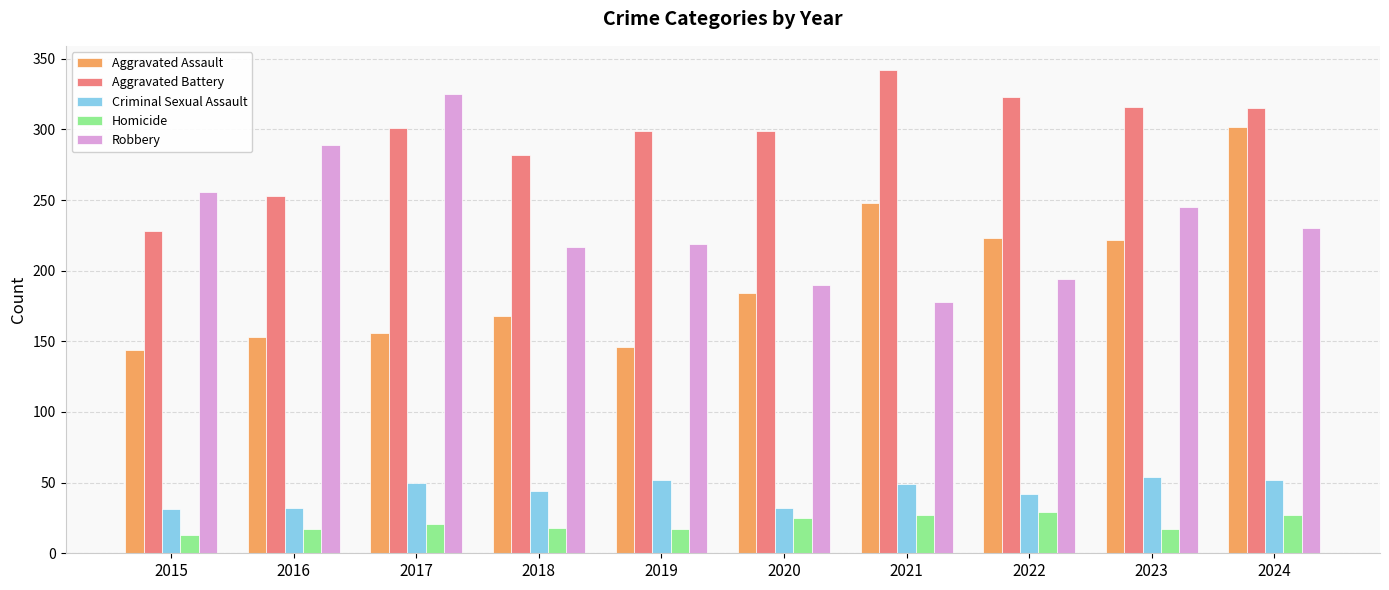

Which series has the widest spread of values?

Aggravated Assault